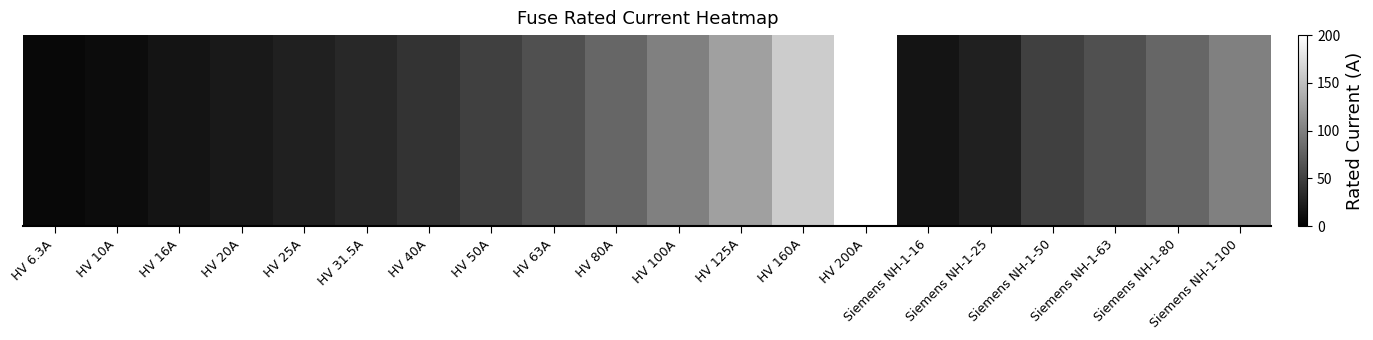

Which has a higher value, HV 125A or Siemens NH-1-16?

HV 125A